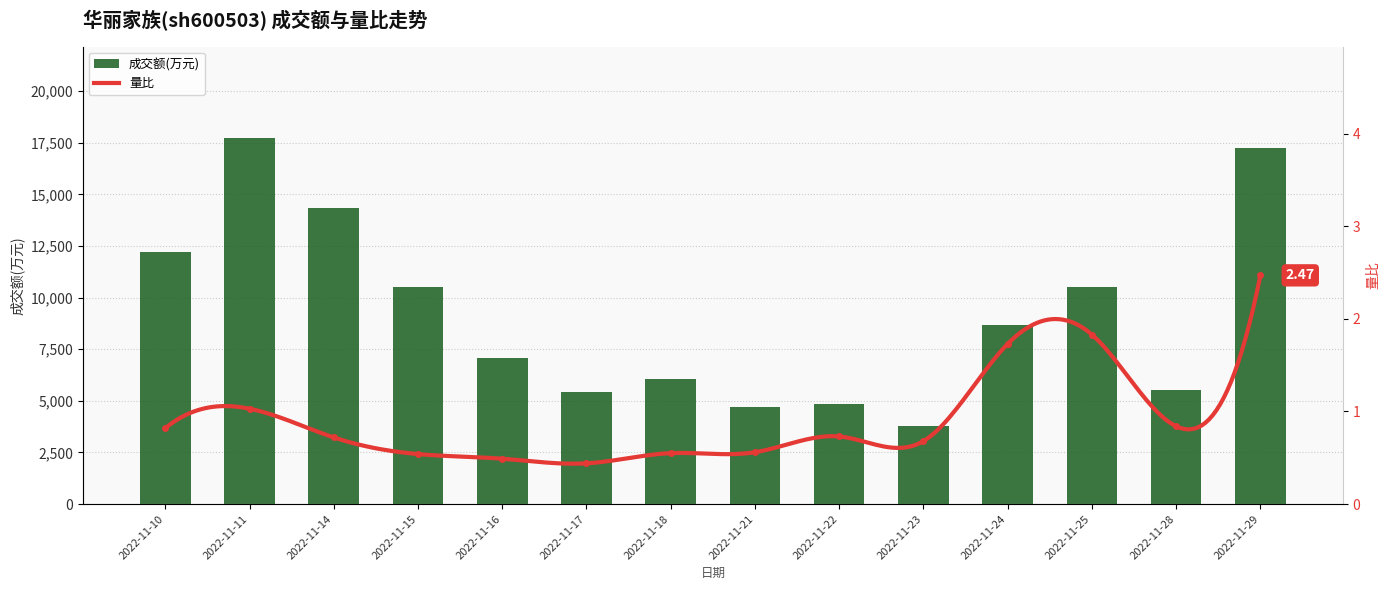

What is the difference between the maximum and minimum values in the 成交额(万元) series?

13949